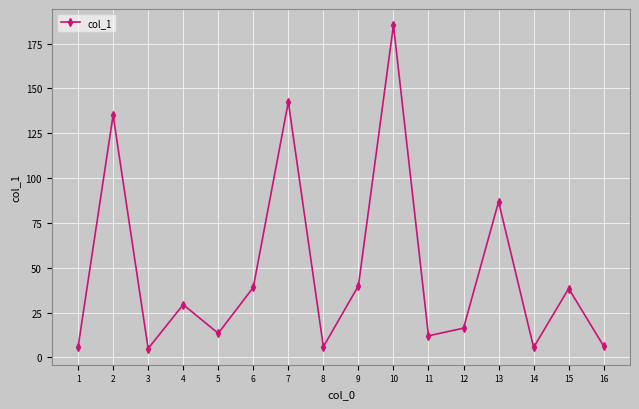

The chart shows a value of 6.9 at 5. True or false?

False